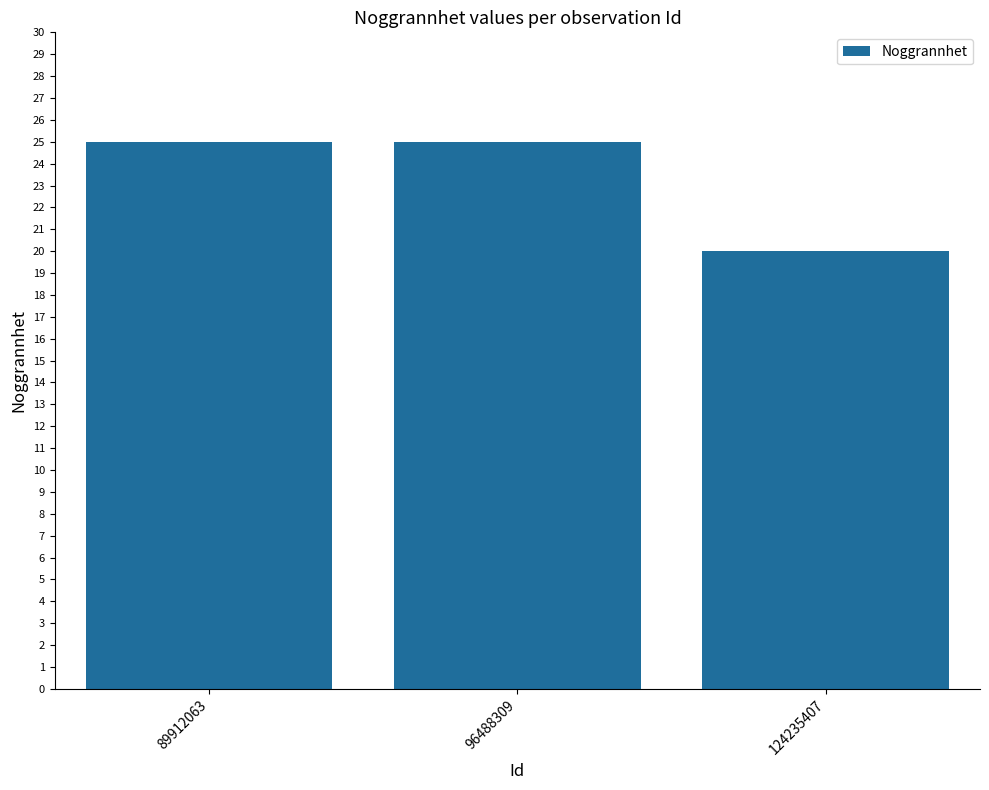

The value at 96488309 is 25. True or false?

True